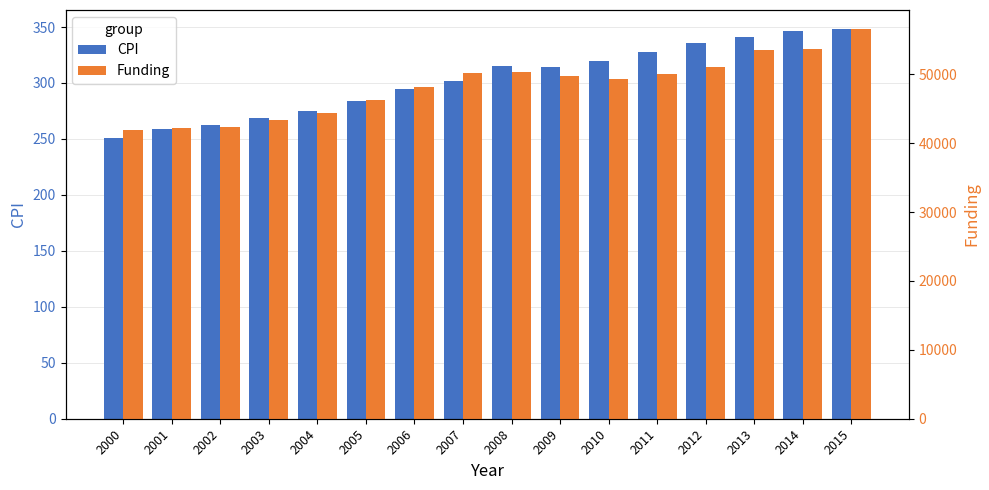

The CPI series shows 579.2 at 2012. True or false?

False